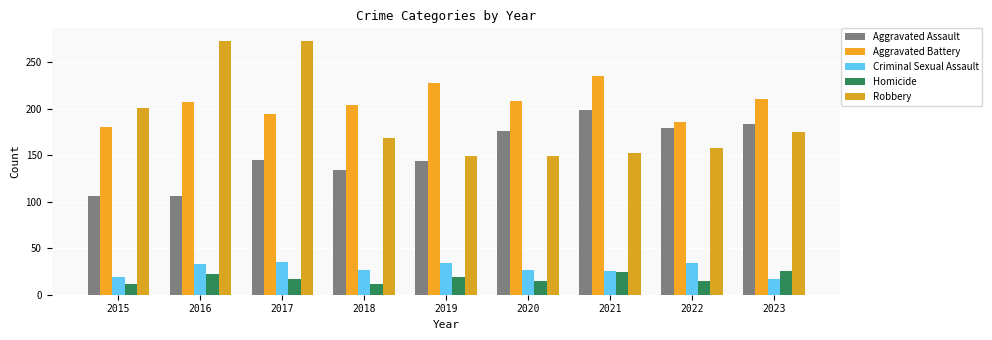

List the series in order of their peak value, lowest first.

Homicide, Criminal Sexual Assault, Aggravated Assault, Aggravated Battery, Robbery